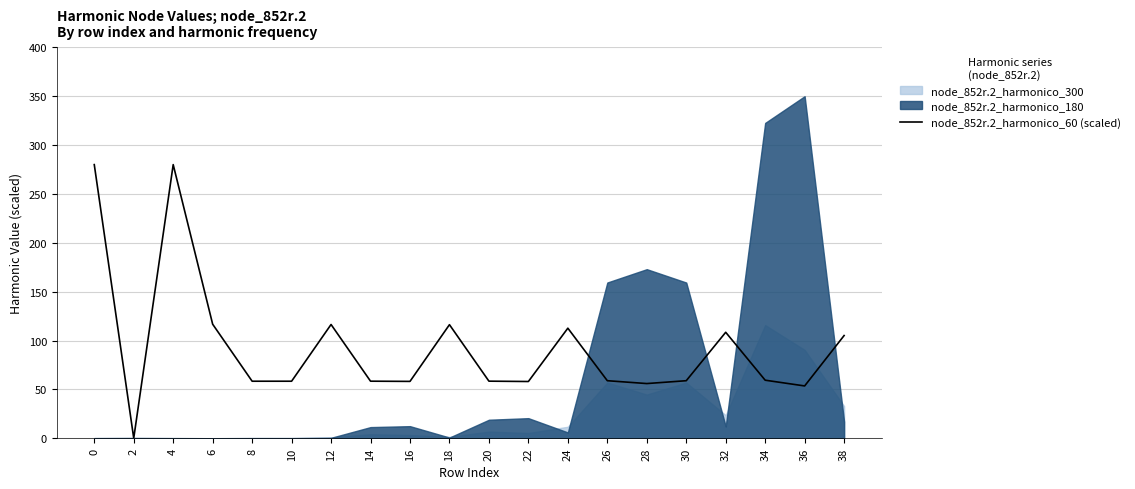

How many points are lower than both their immediate neighbors (excluding endpoints)?

6